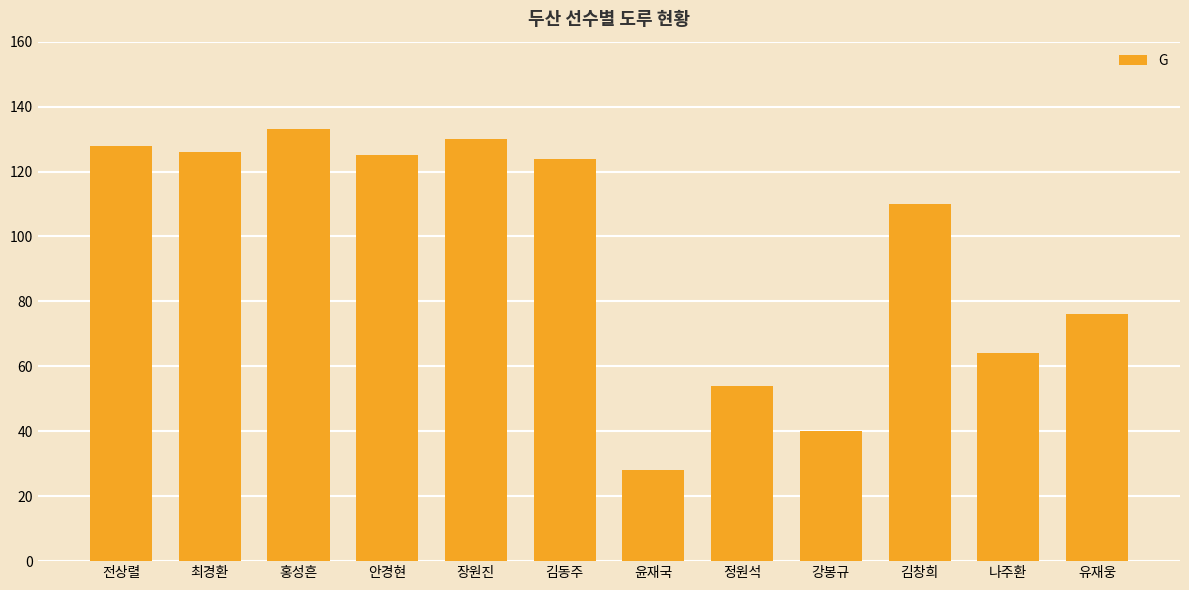

What is the difference between the maximum and minimum values?

105